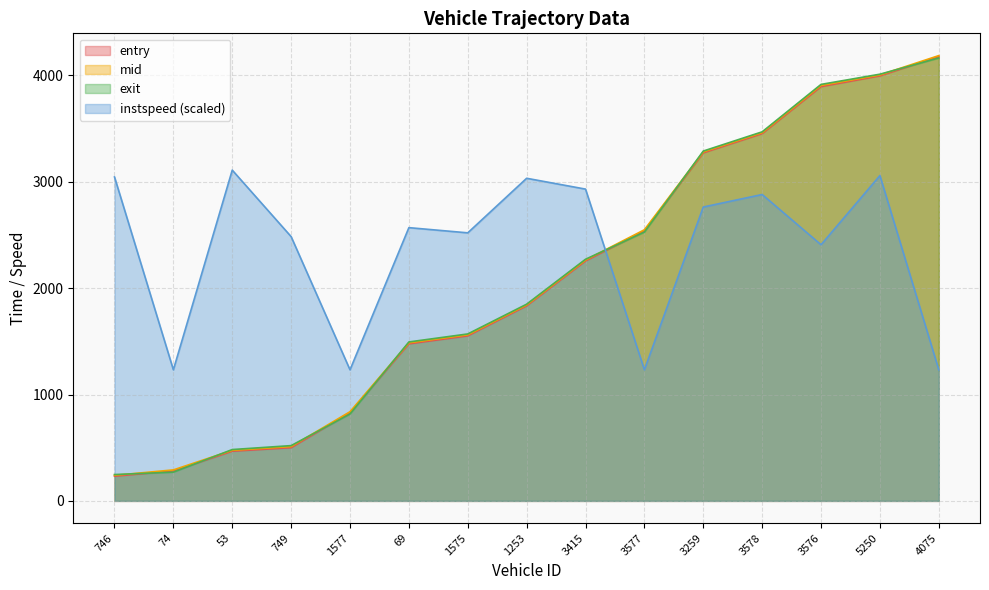

Which series ends up on top after the final intersection of entry and instspeed?

entry